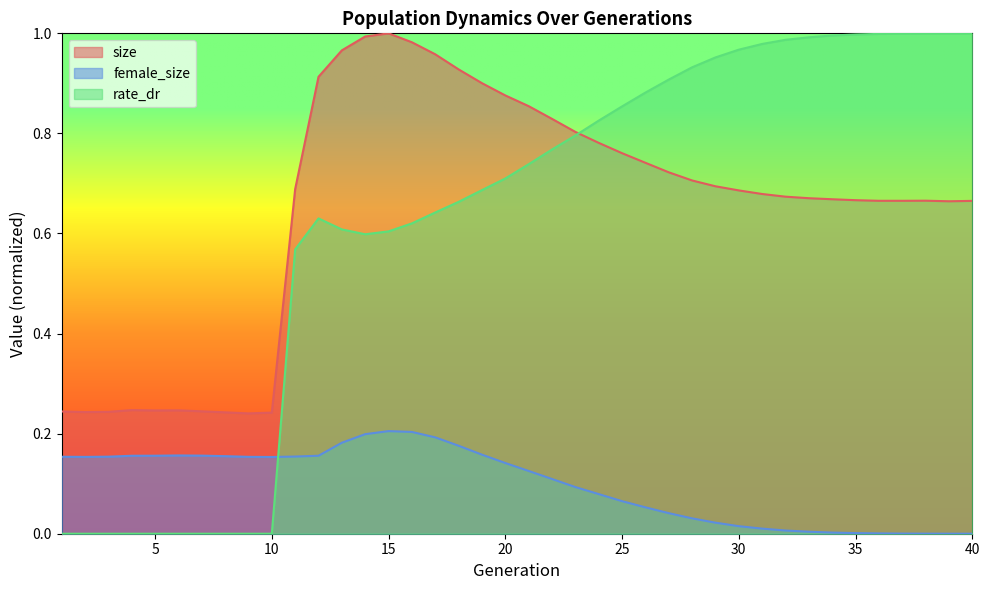

What is the value of the rate_dr point at the 39th from the left?

1.0